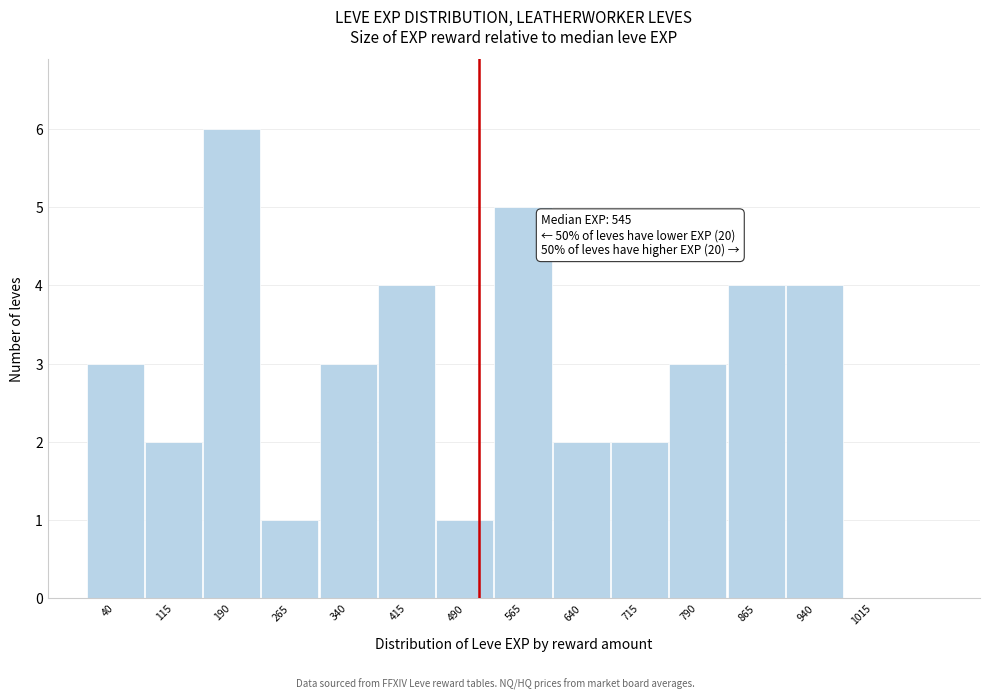

Reading right to left, list all the values displayed in this chart.

1015=0	940=4	865=4	790=3	715=2	640=2	565=5	490=1	415=4	340=3	265=1	190=6	115=2	40=3